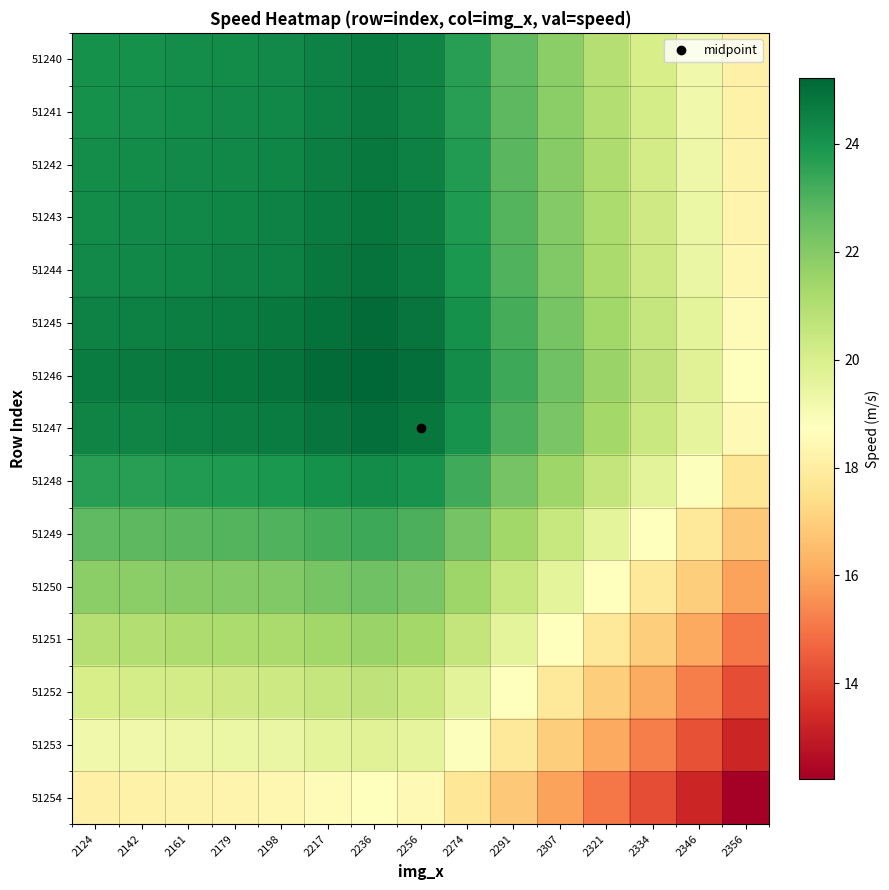

What is the greatest value displayed?

25.2